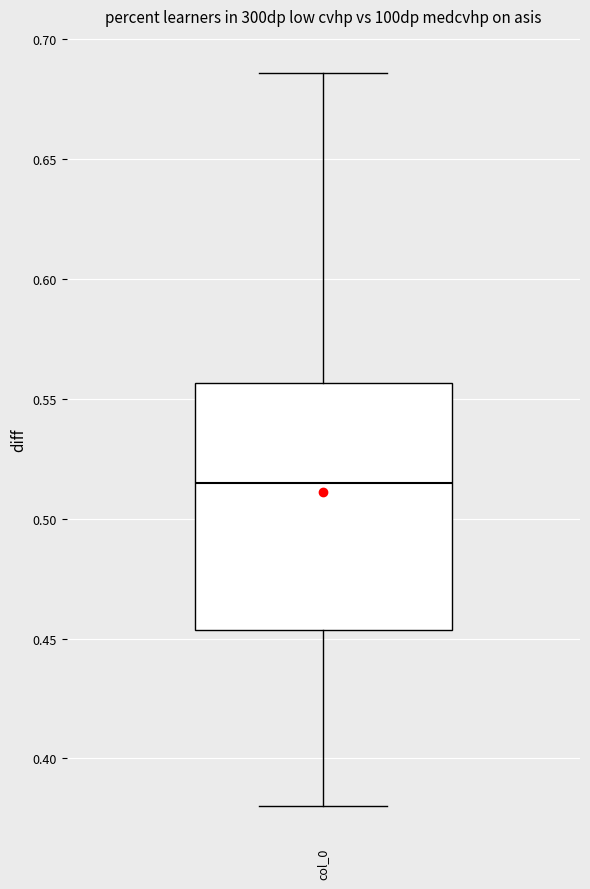

Read this box plot against the y-axis: the position of the median line, the range covered by the box, and the ends of both whiskers. The values are not printed on the chart, so give them approximately, as read against the axis.

median 0.515, box 0.455 to 0.555, whiskers 0.380 to 0.685